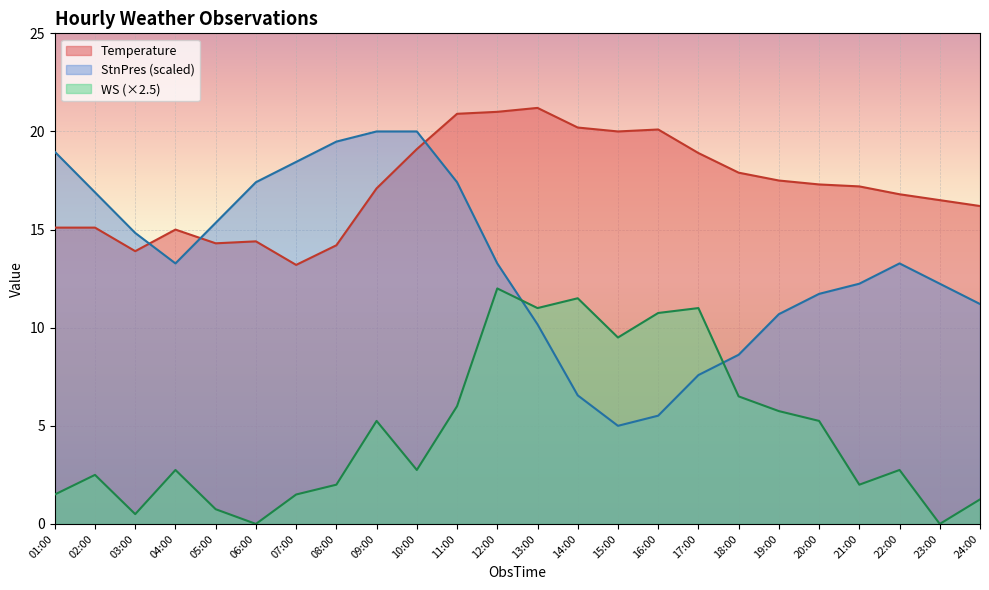

True or false: Temperature and WS cross at least once.

False